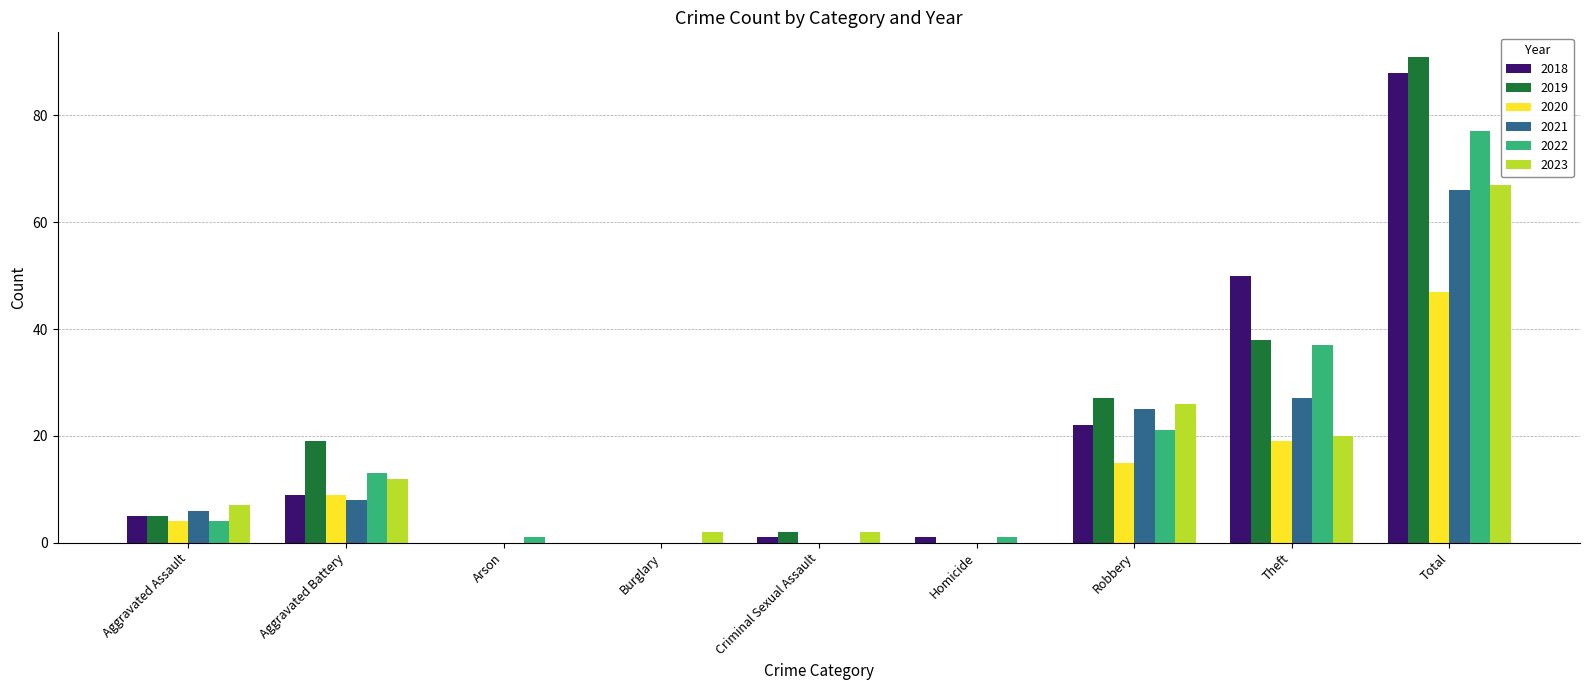

At which category is the sum across all series the highest?

Total